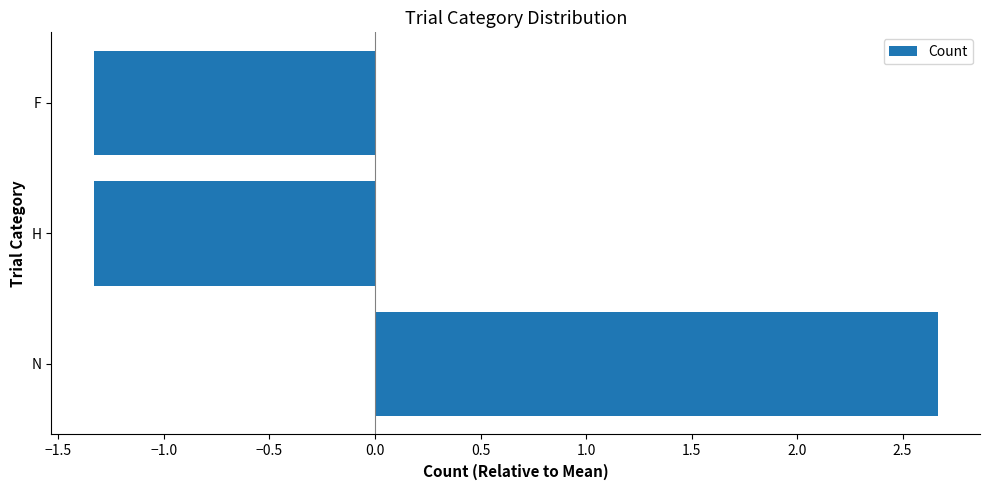

Which category has the highest value across all series?

N